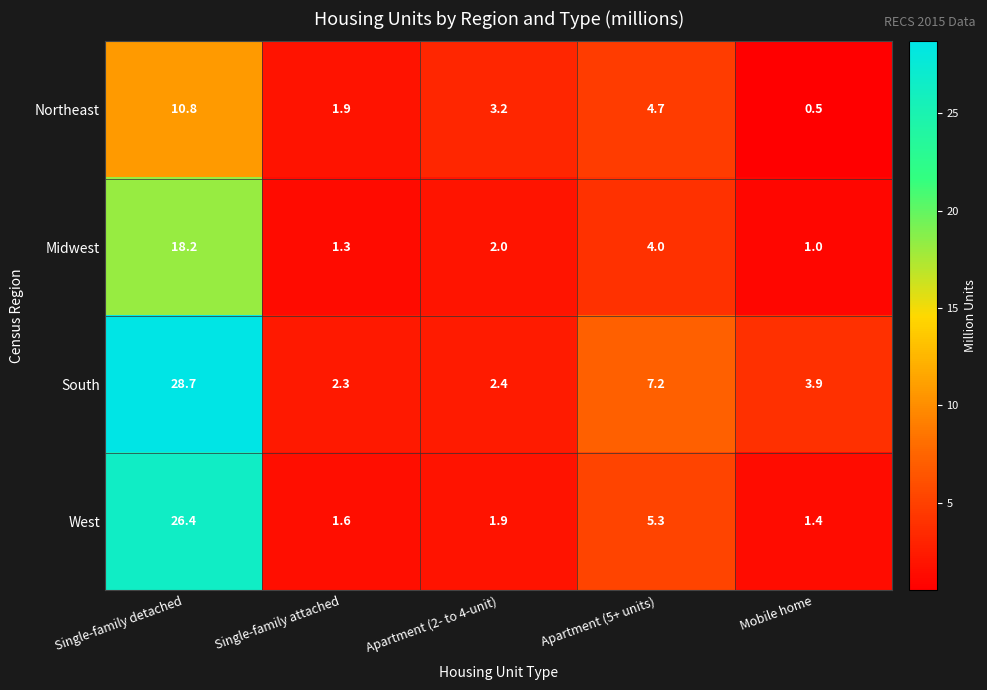

What is the difference between the maximum and minimum values in the Northeast series?

10.3